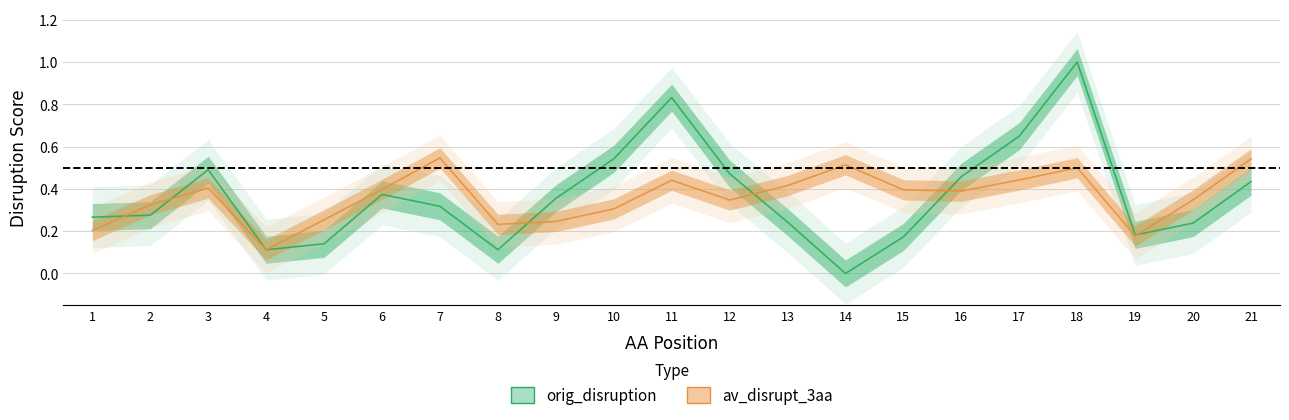

Reading left to right, extract all data points from this chart.

orig_disruption: 0.3	0.3	0.5	0.1	0.1	0.4	0.3	0.1	0.4	0.5	0.8	0.5	0.2	0.0	0.2	0.5	0.6	1.0	0.2	0.2	0.4
av_disrupt_3aa: 0.2	0.3	0.4	0.1	0.3	0.4	0.5	0.2	0.2	0.3	0.4	0.3	0.4	0.5	0.4	0.4	0.4	0.5	0.2	0.3	0.5